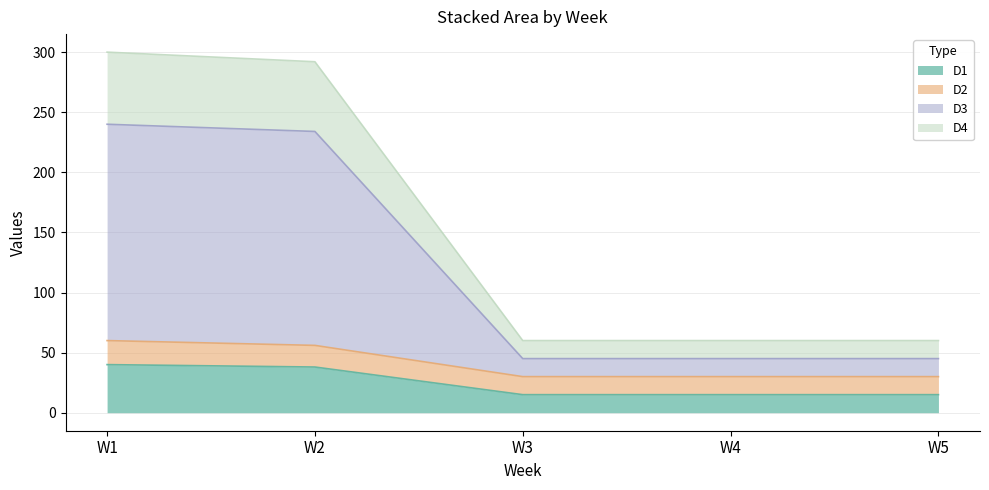

What is the maximum value for D1?

40